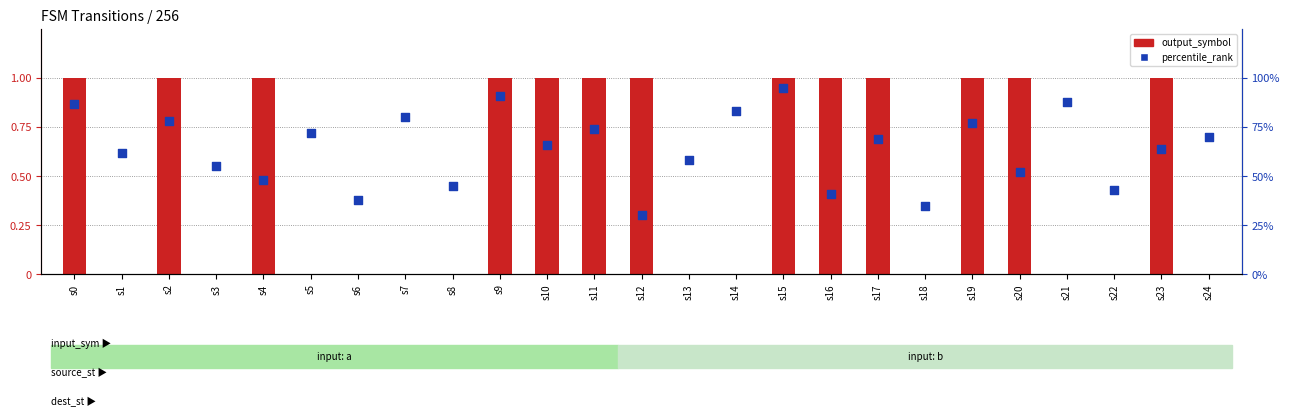

At how many categories does at least one series exceed 0?

25